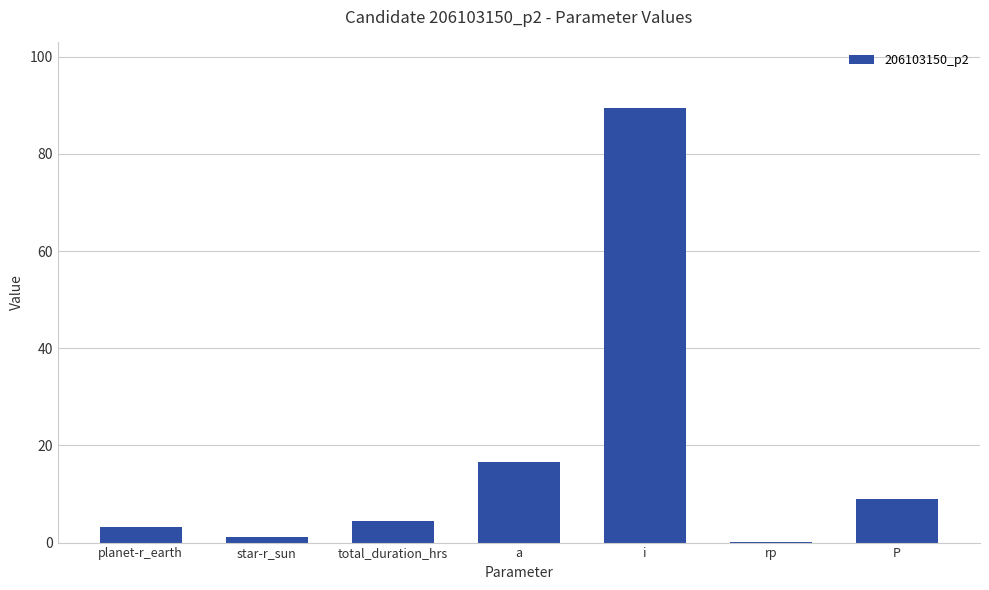

Are the bars horizontal?

No